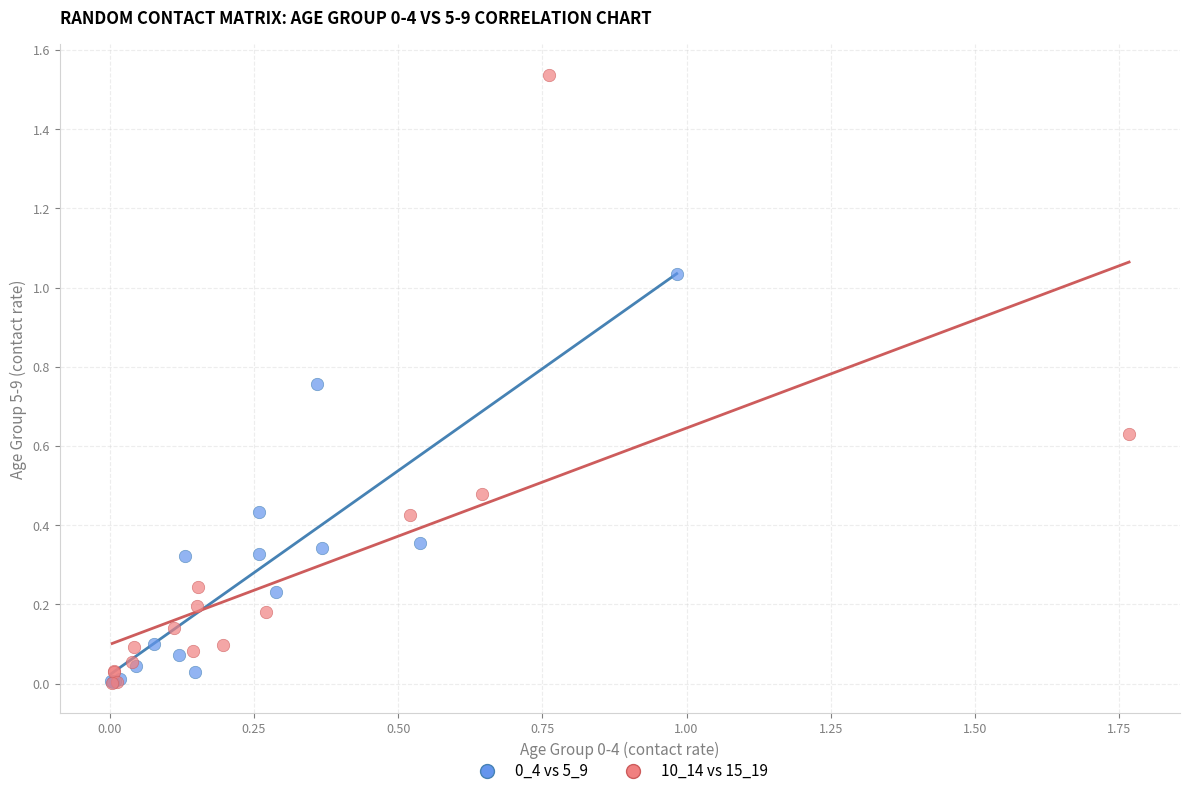

Which series reaches the maximum Y coordinate?

10_14 vs 15_19